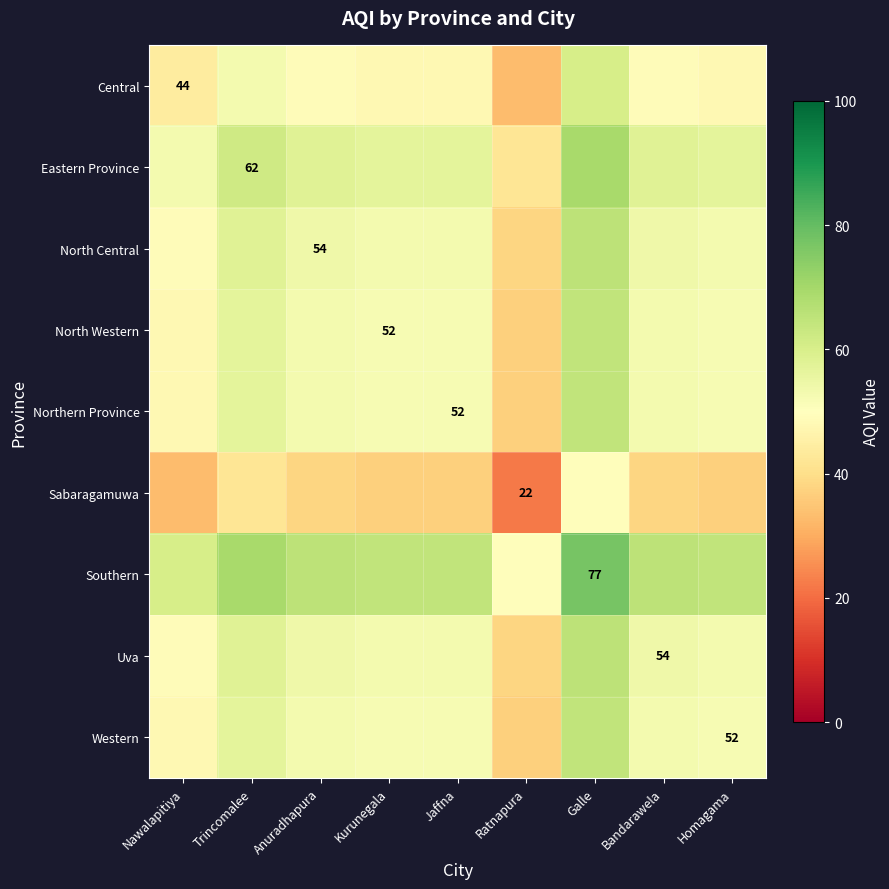

At how many categories does at least one series exceed 64?

7